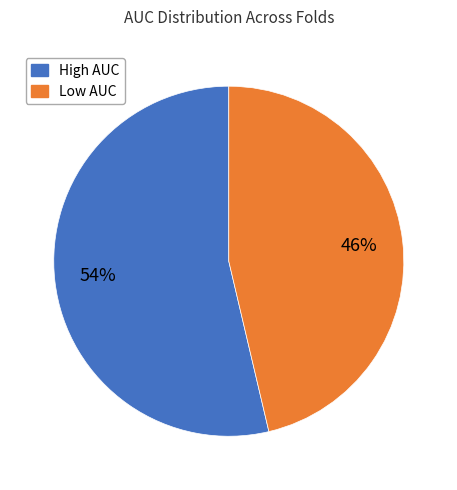

Combined, do High AUC and Low AUC account for over 50%?

Yes